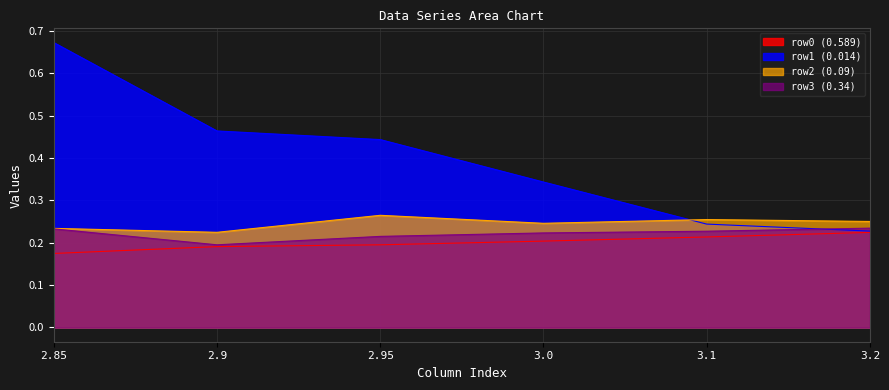

What is the label of the 3rd point from the right?

3.0